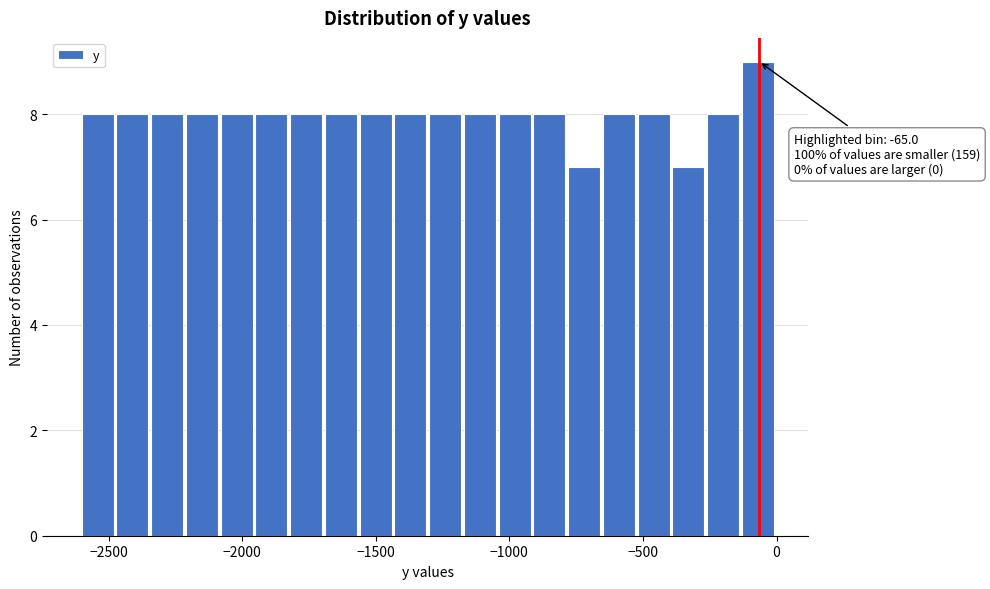

Around what value on the x-axis is the tallest bar? Give the approximate position of its centre, as read against the axis.

-50